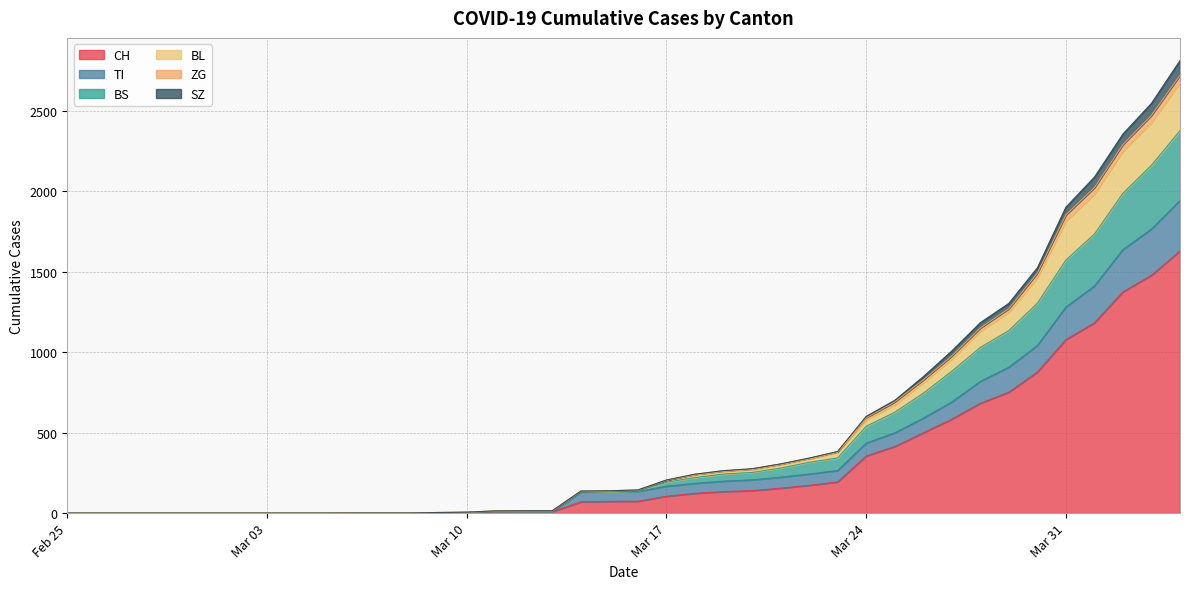

At which category is the sum across all series the highest?

2020-04-04